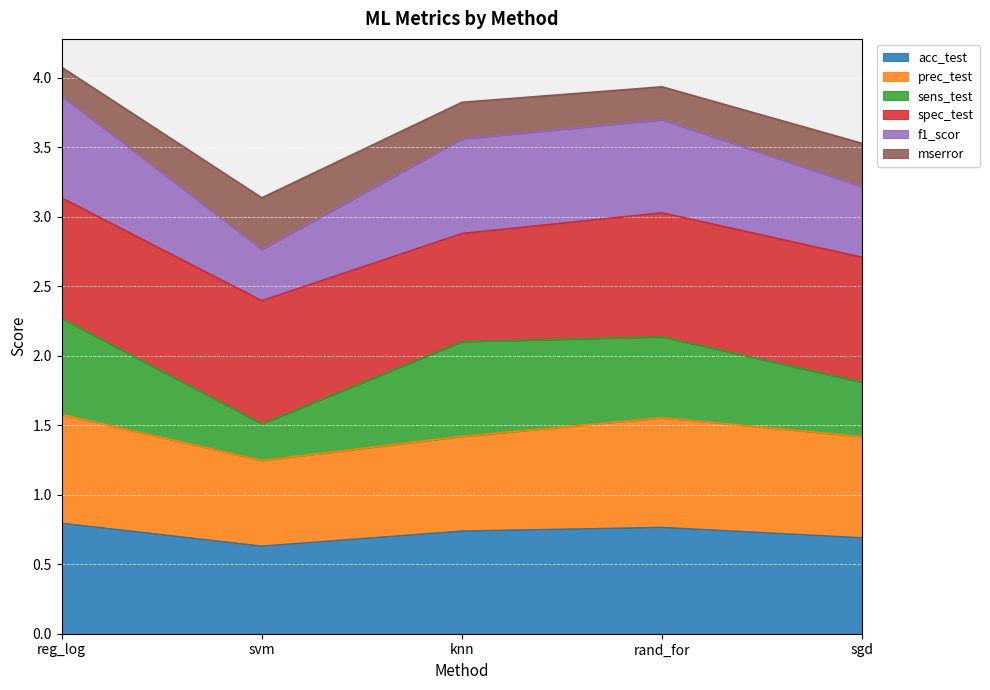

At which category is the sum across all series the highest?

reg_log